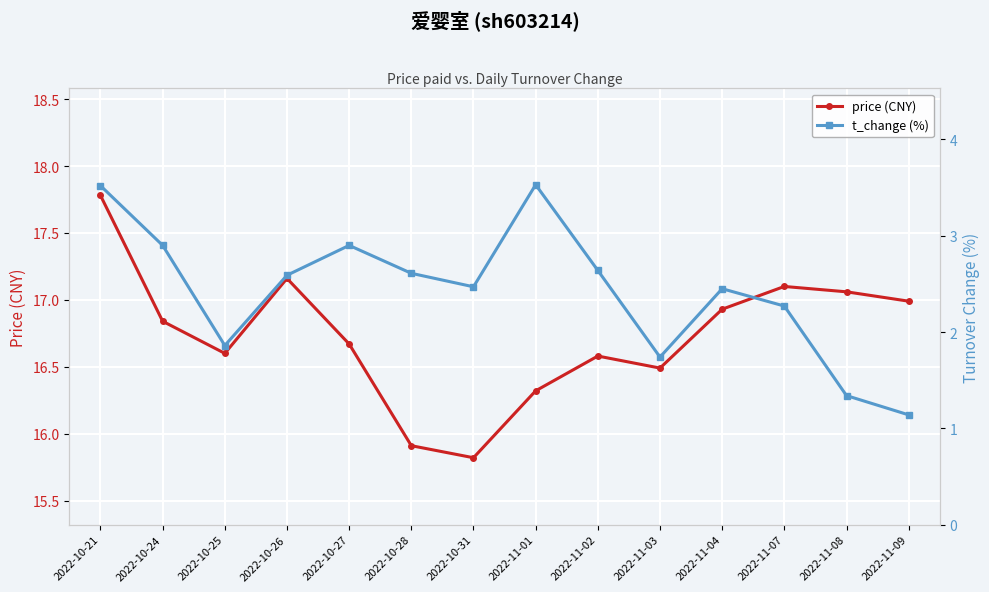

What are all the series names shown in the legend?

price (CNY), t_change (%)